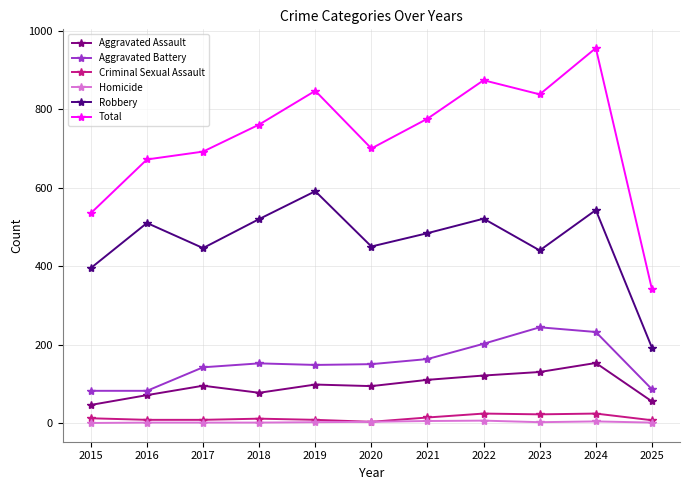

True or false: Criminal Sexual Assault and Total cross at least once.

False